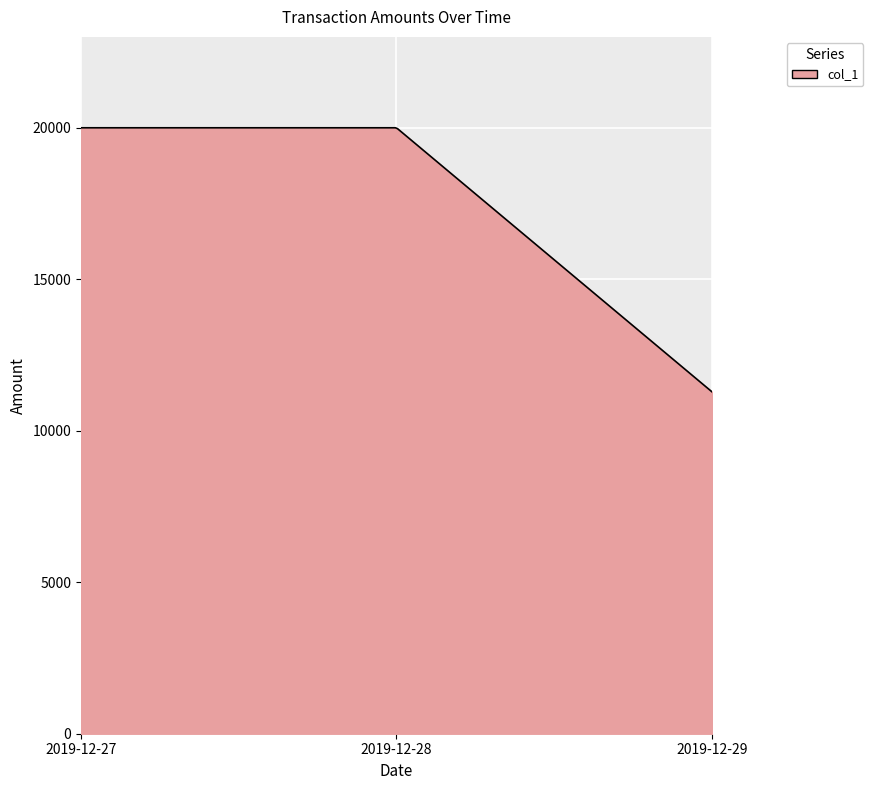

What is the difference between the maximum and minimum values?

8713.0